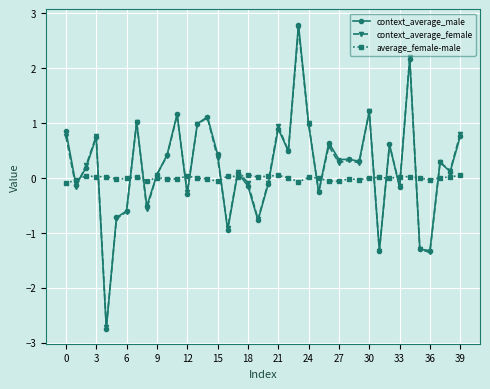

What is the maximum value shown in the chart?

2.8